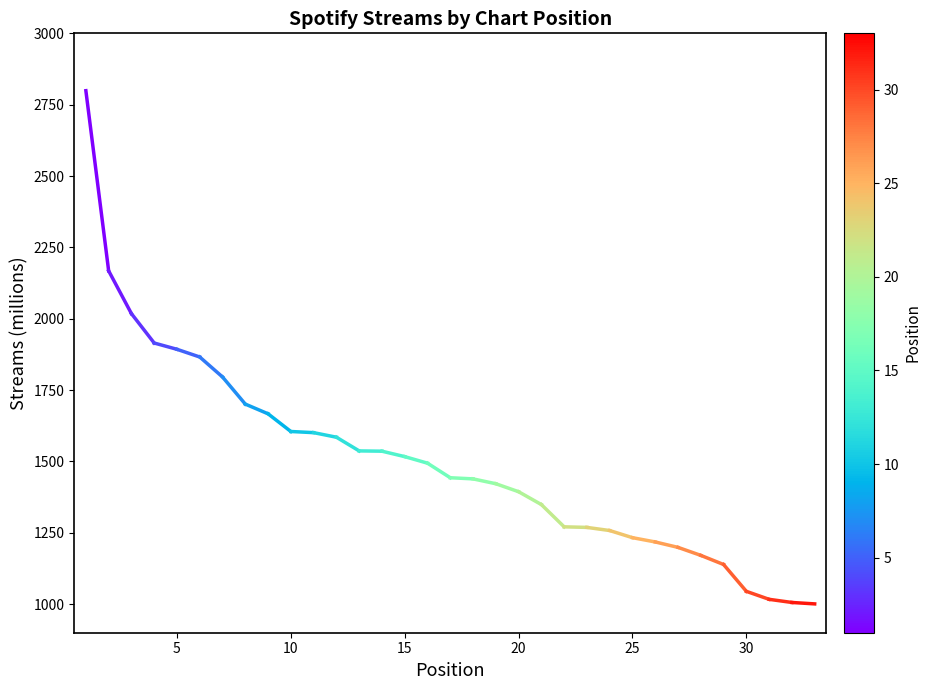

How many lines are shown in the chart?

1